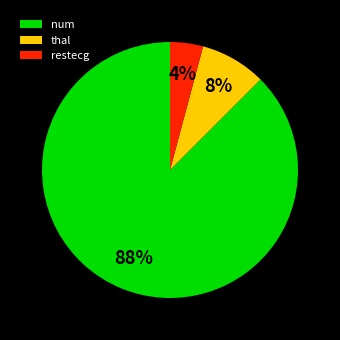

Between num and thal, which is larger?

num